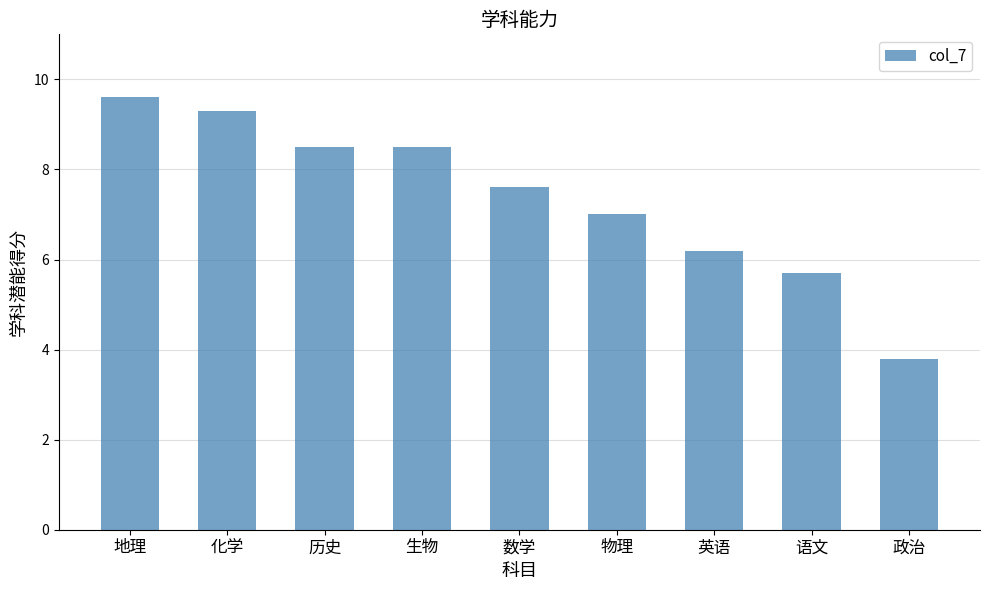

Approximately how many times larger is the value at 化学 compared to 生物?

1.1